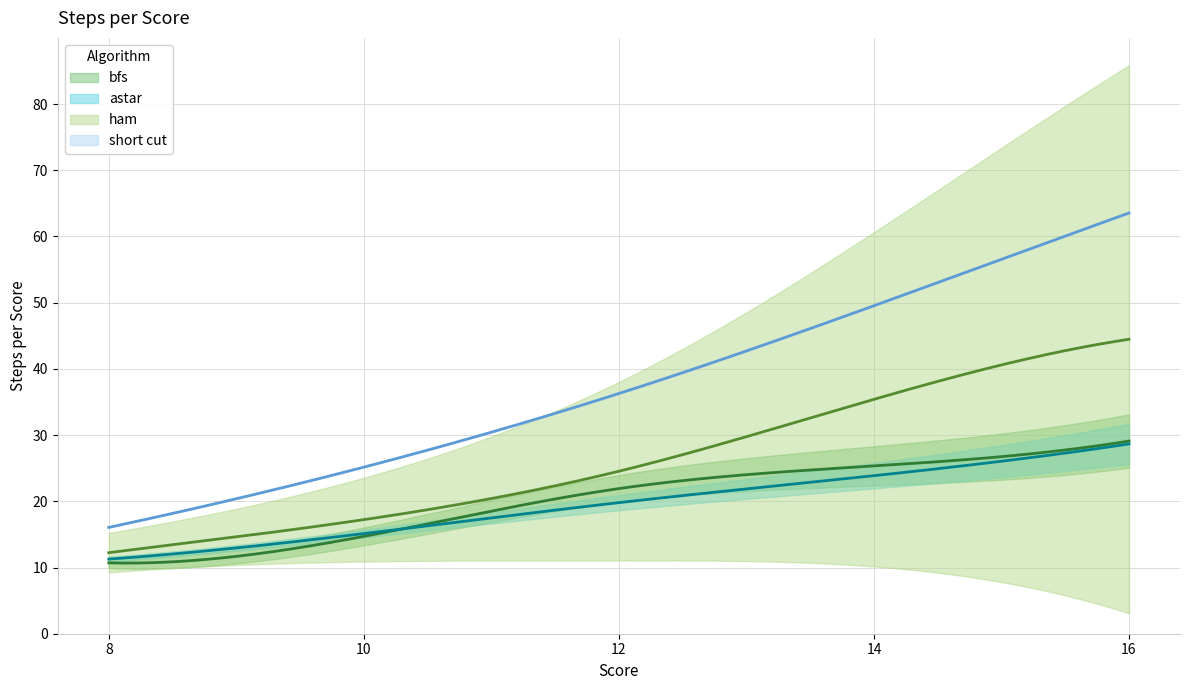

How many data points in astar are above 19?

3